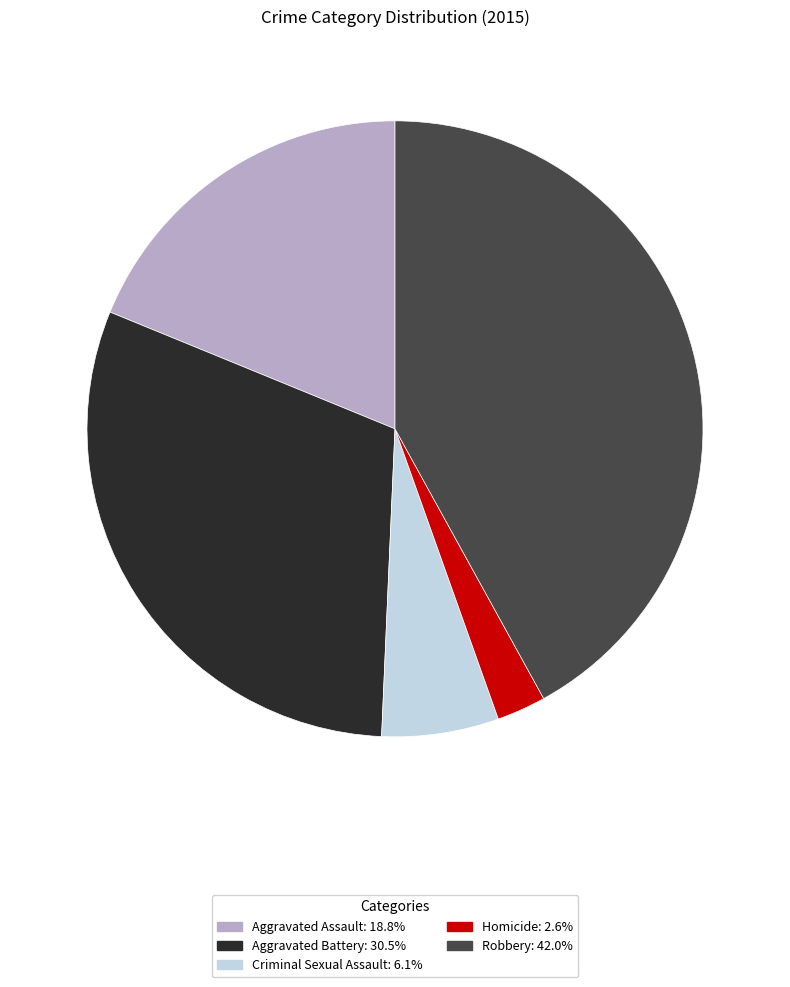

Which slice is the largest?

Robbery